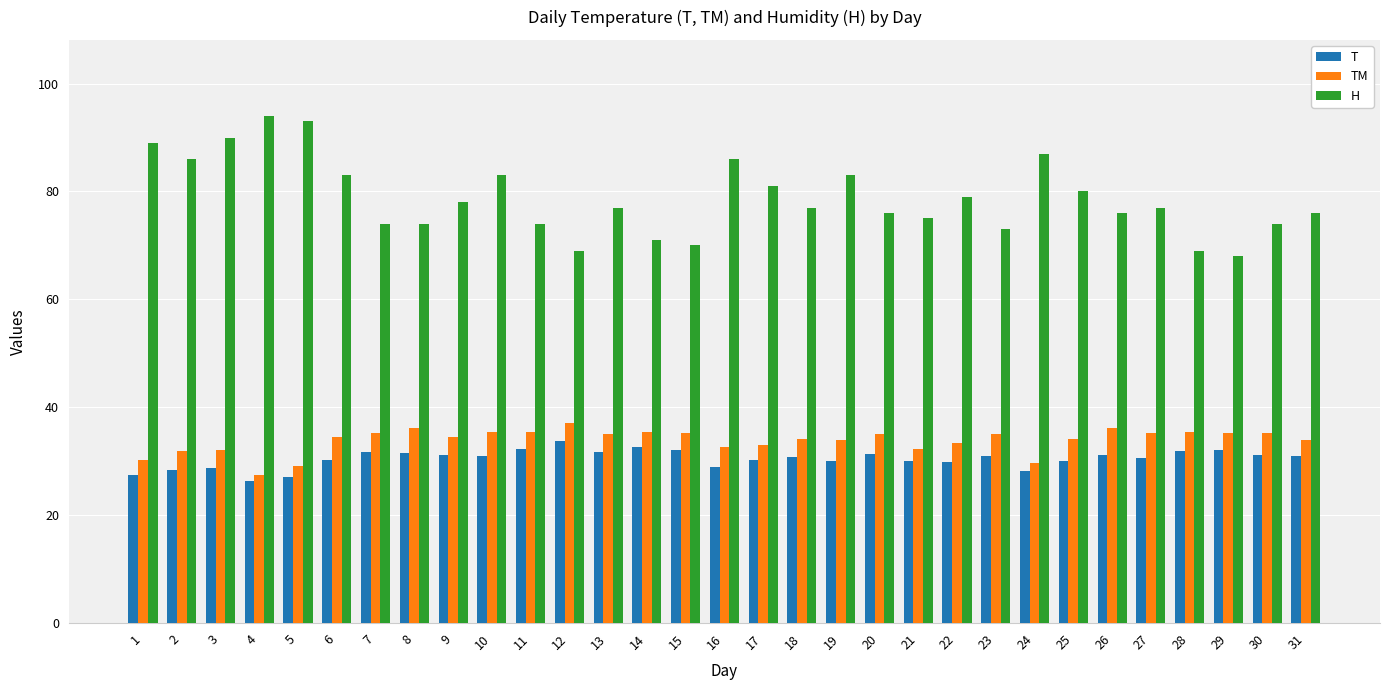

Count the number of categories in the chart.

31